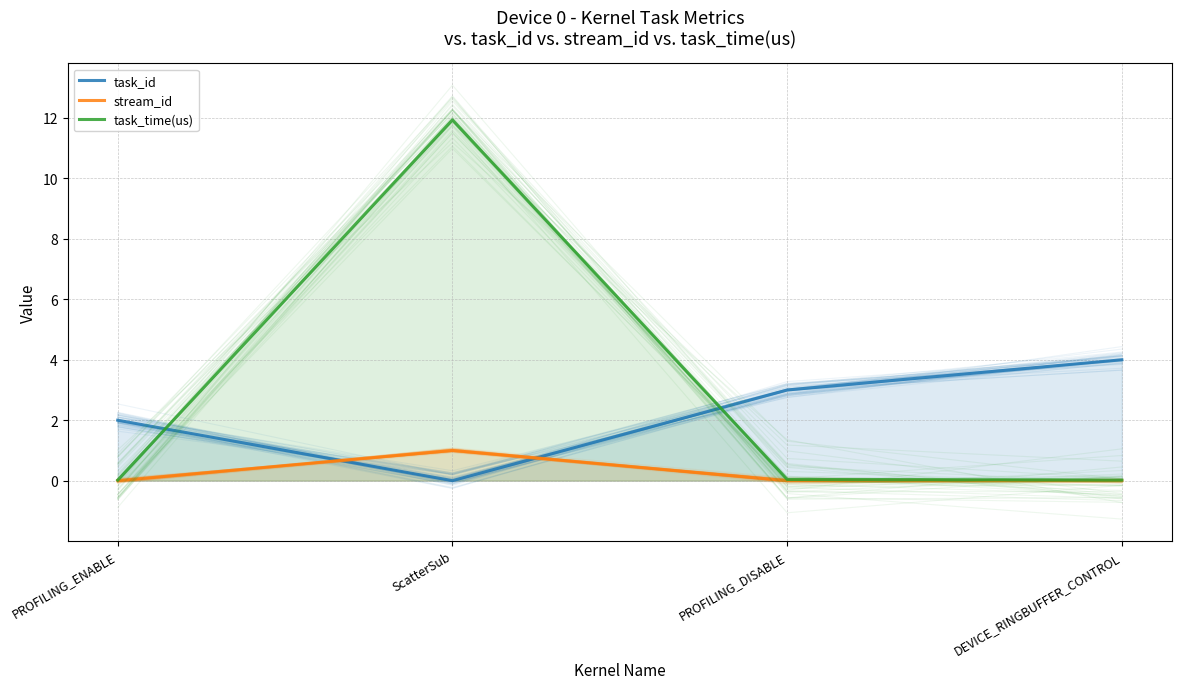

Where is the first local minimum for task_id?

ScatterSub